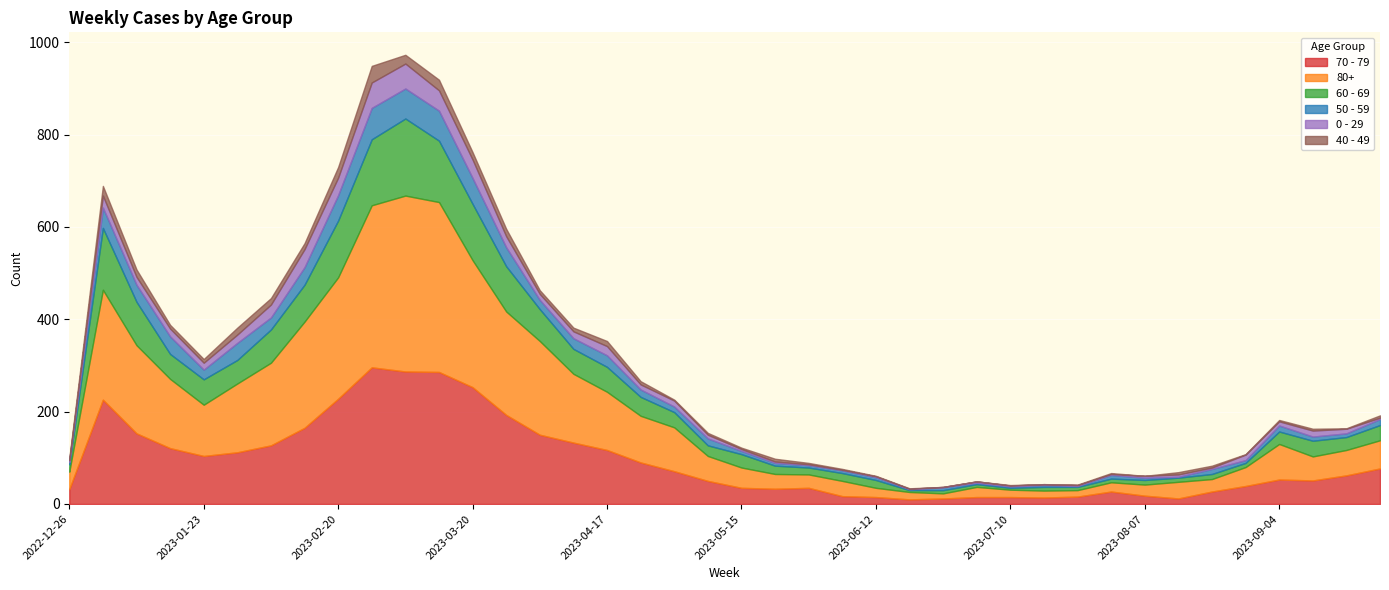

At which category does the chart reach its peak across all series?

2023-03-06